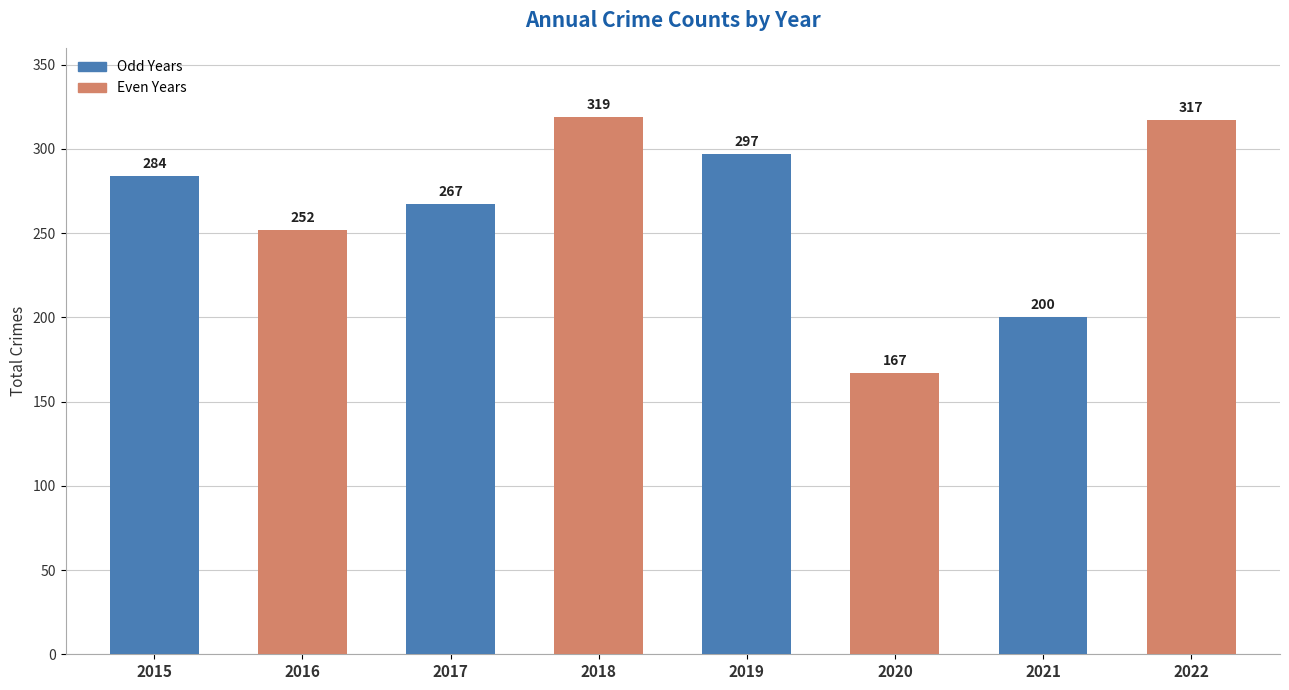

Rank the categories by value from lowest to highest.

2020, 2021, 2016, 2017, 2015, 2019, 2022, 2018